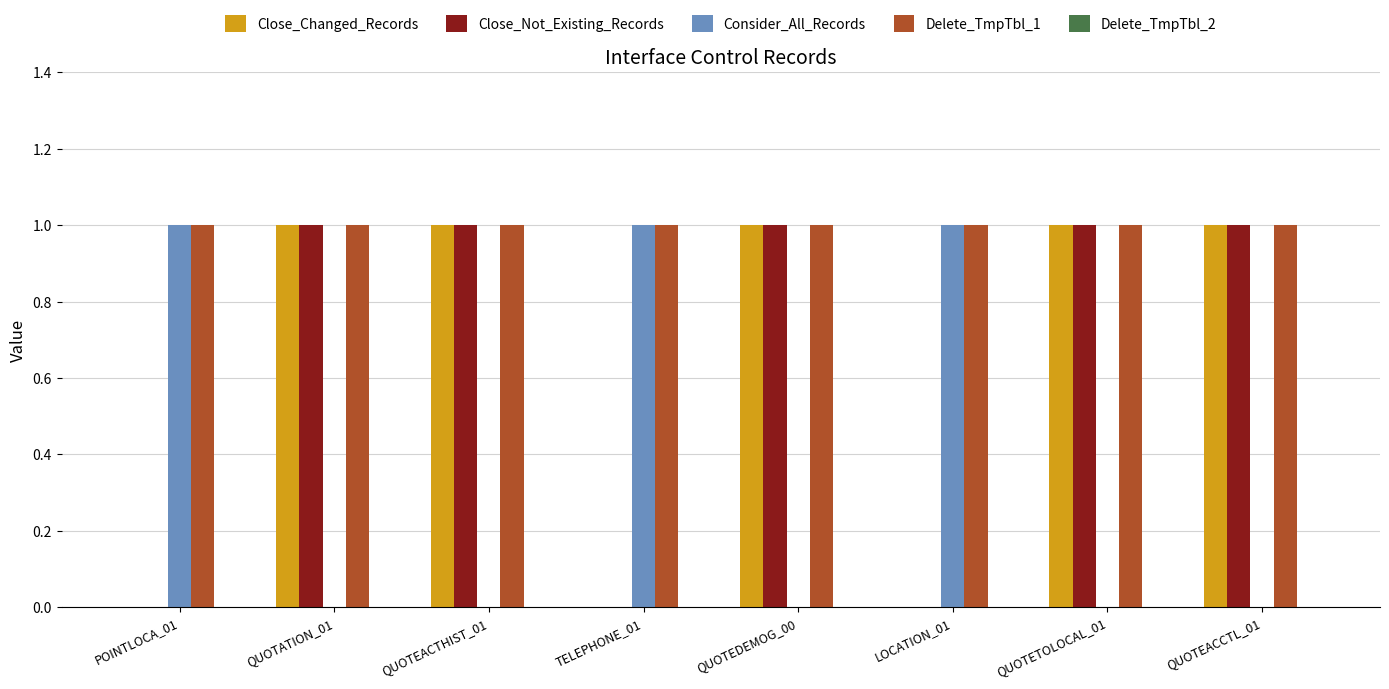

What is the sum of all Consider_All_Records values?

3